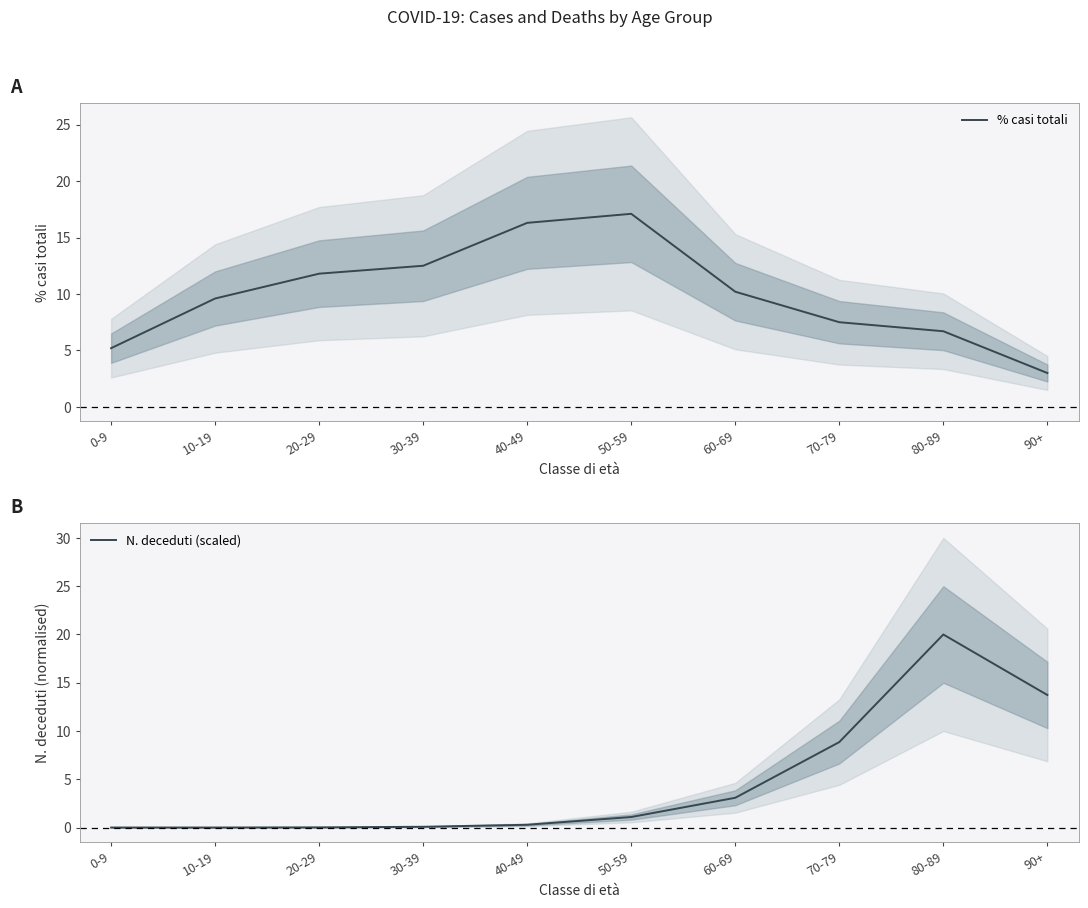

How many interior local peaks does the N. deceduti (scaled) series have?

1